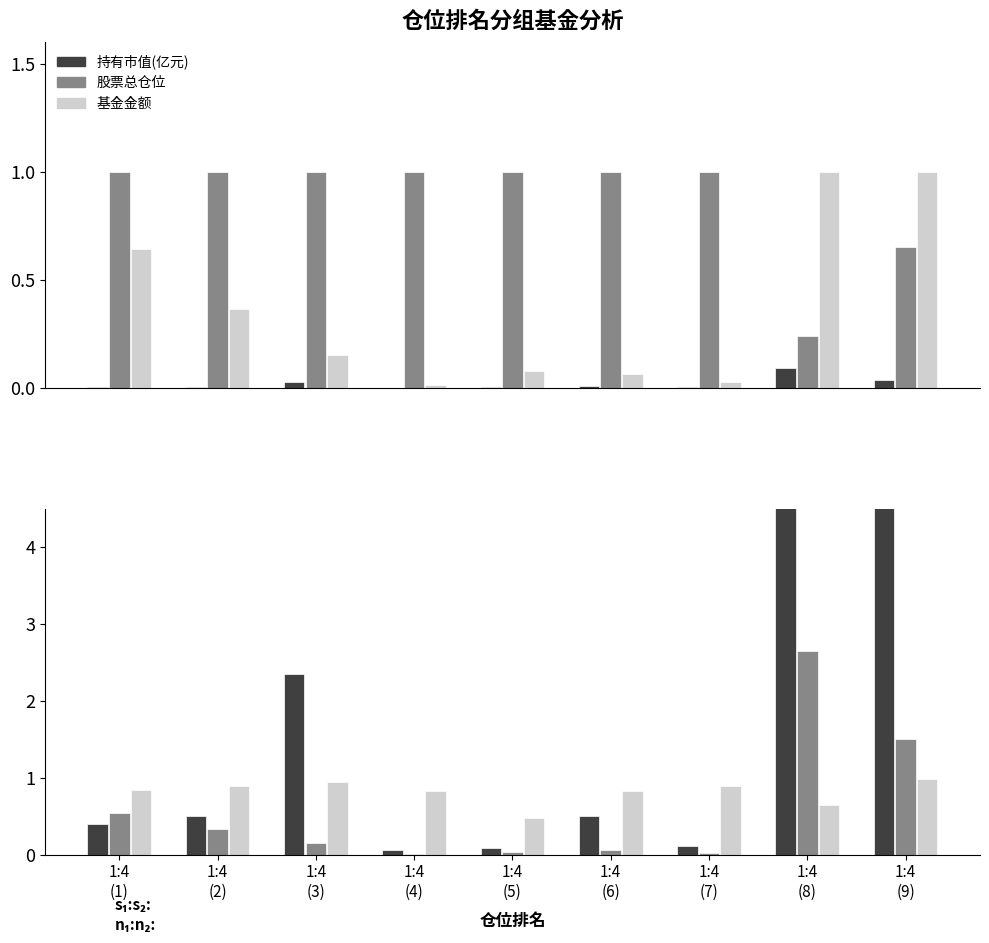

Is the value of 基金金额 at 1:4
(2) greater than the value of 持有市值(亿元) at 1:4
(1)?

Yes